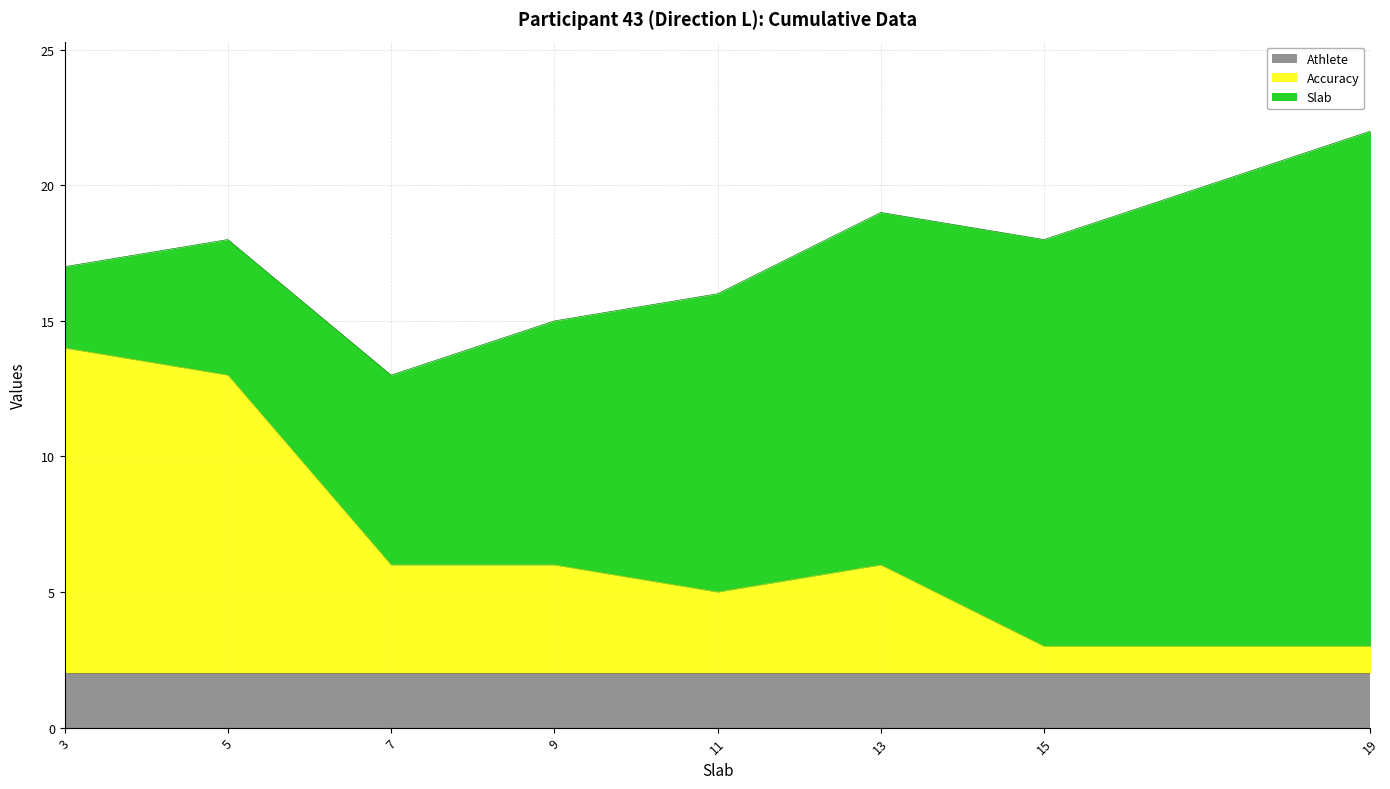

True or false: Athlete has more than 0 points higher than both neighbors.

False